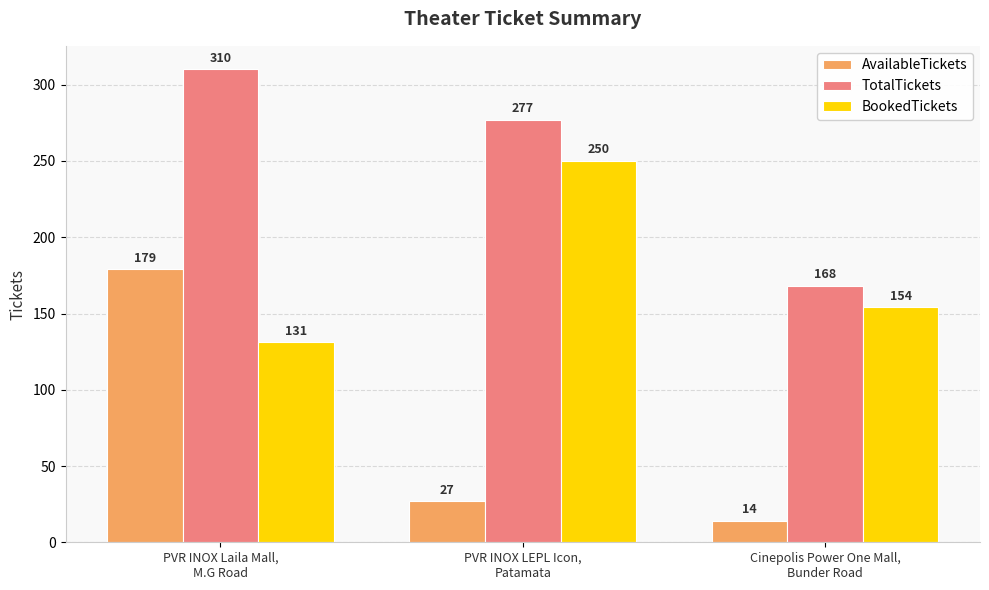

What is the difference between the maximum and second lowest values in the BookedTickets series?

96